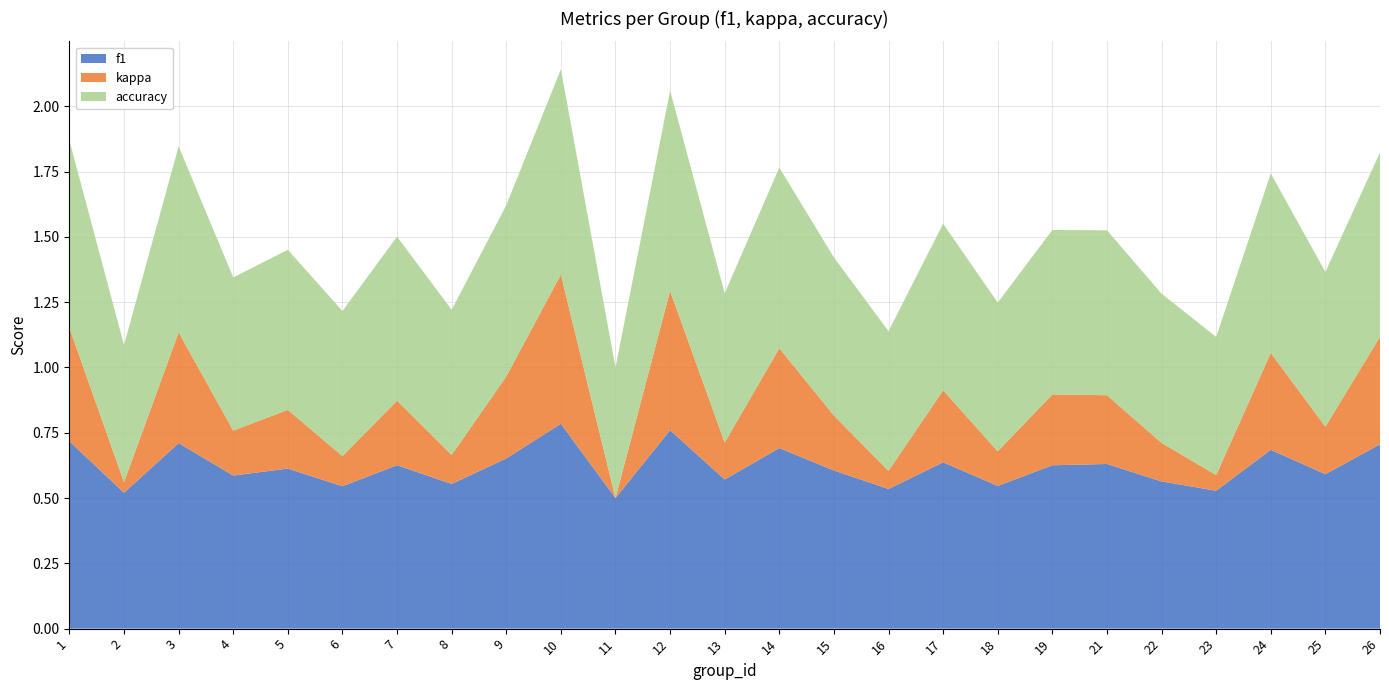

Reading left to right, list all the values displayed in this chart.

f1: 0.7	0.5	0.7	0.6	0.6	0.5	0.6	0.6	0.7	0.8	0.5	0.8	0.6	0.7	0.6	0.5	0.6	0.5	0.6	0.6	0.6	0.5	0.7	0.6	0.7
kappa: 0.4	0.0	0.4	0.2	0.2	0.1	0.2	0.1	0.3	0.6	0.0	0.5	0.1	0.4	0.2	0.1	0.3	0.1	0.3	0.3	0.1	0.1	0.4	0.2	0.4
accuracy: 0.7	0.5	0.7	0.6	0.6	0.6	0.6	0.6	0.7	0.8	0.5	0.8	0.6	0.7	0.6	0.5	0.6	0.6	0.6	0.6	0.6	0.5	0.7	0.6	0.7